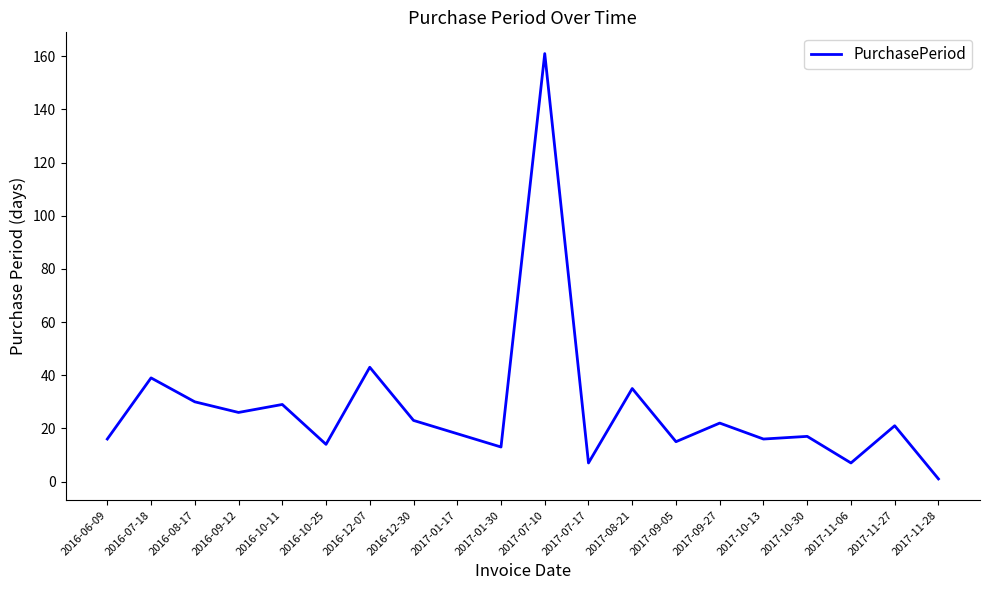

What position from the left is 2017-01-17?

9